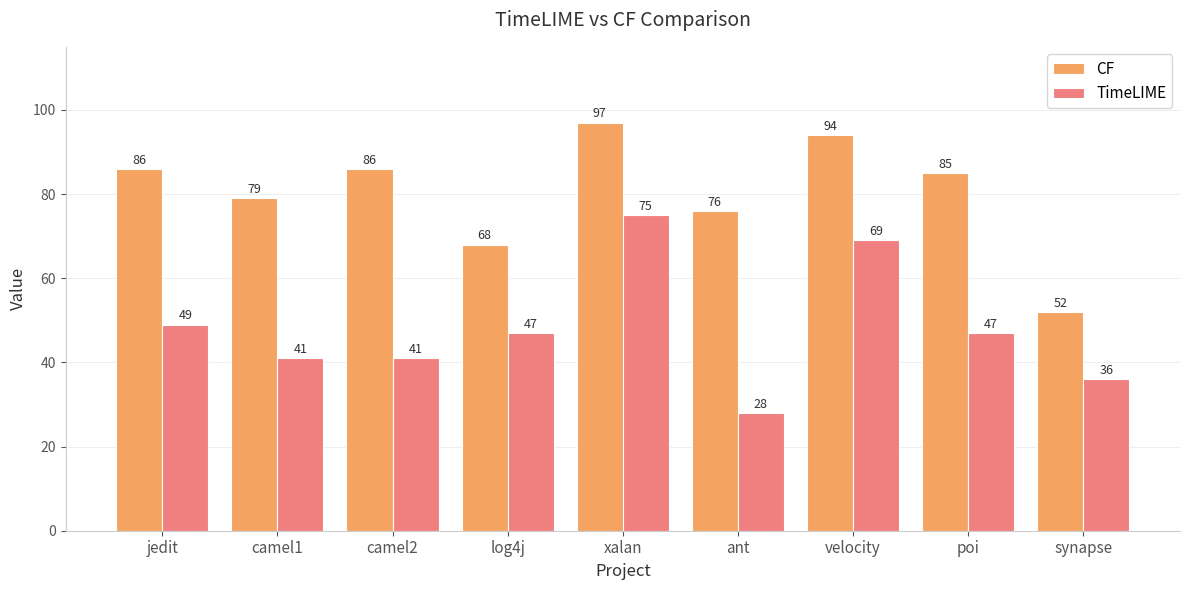

What is the maximum value for CF?

97